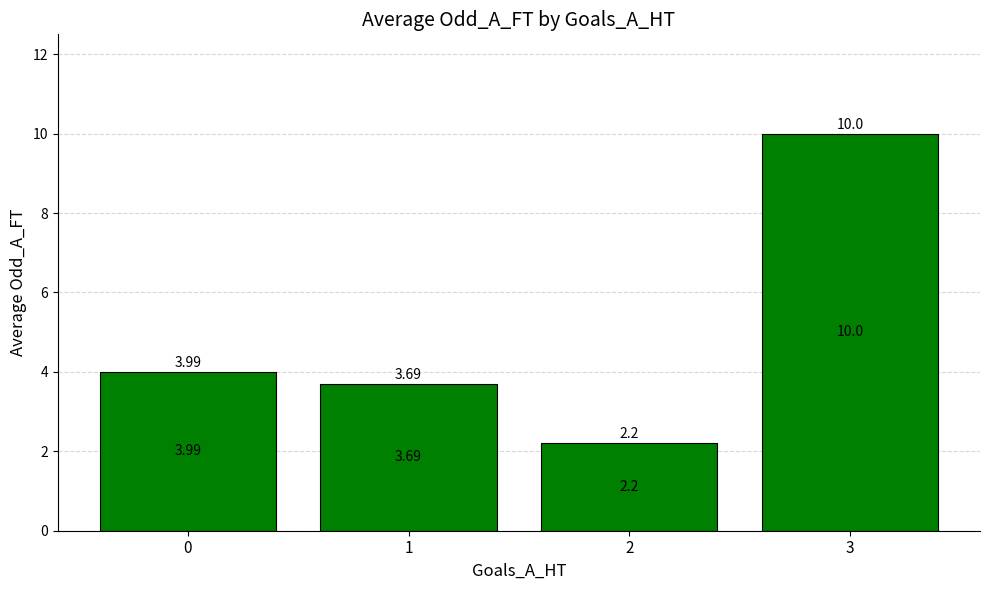

The chart shows a value of 6.1 at 1. True or false?

False